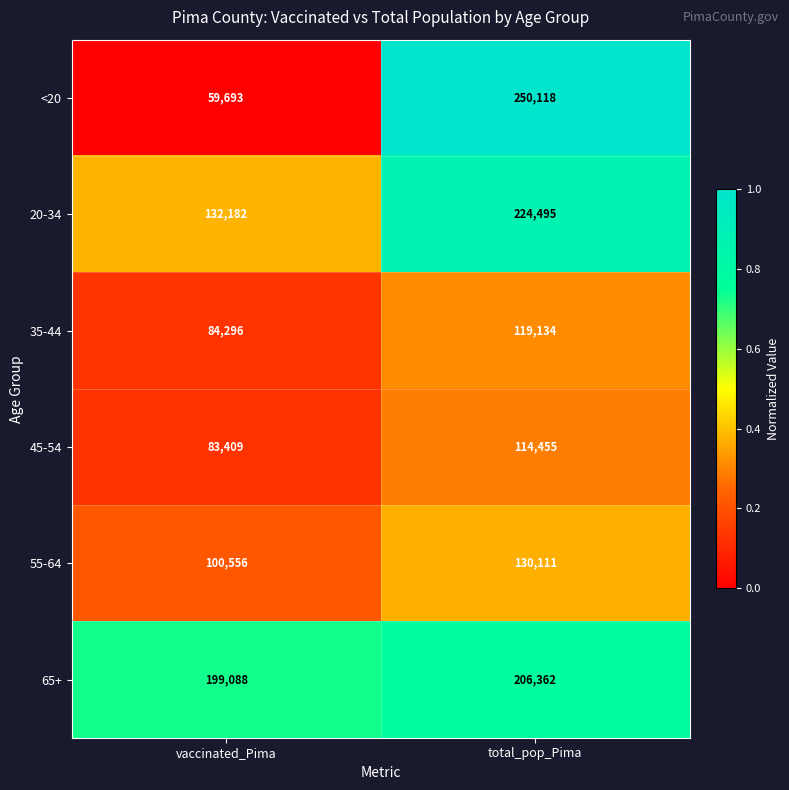

Reading left to right, what are all the values shown in this chart?

<20: 59693	250118
20-34: 132182	224495
35-44: 84296	119134
45-54: 83409	114455
55-64: 100556	130111
65+: 199088	206362